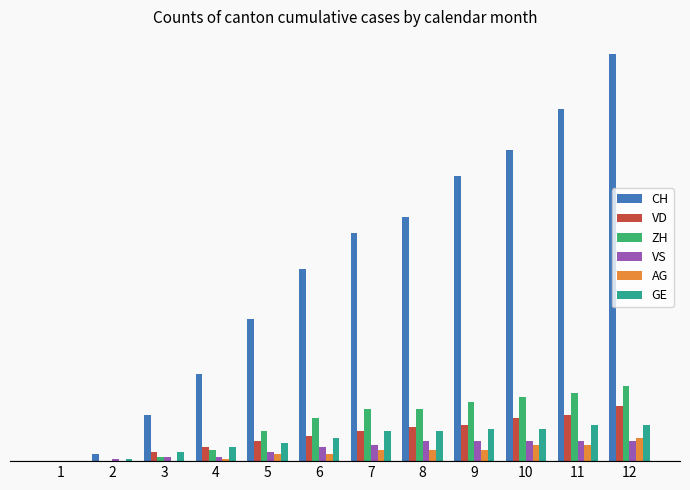

Reading left to right, extract all data points from this chart.

CH: 0	3	20	38	62	84	100	107	125	136	154	178
VD: 0	0	4	6	9	11	13	15	16	19	20	24
ZH: 0	0	2	5	13	19	23	23	26	28	30	33
VS: 0	1	2	2	4	6	7	9	9	9	9	9
AG: 0	0	0	1	3	3	5	5	5	7	7	10
GE: 0	1	4	6	8	10	13	13	14	14	16	16